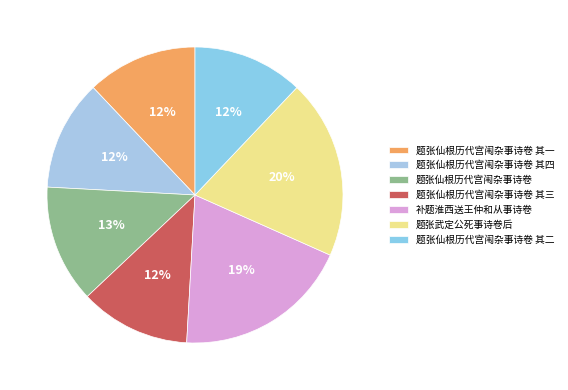

Count the number of slices in the pie.

7